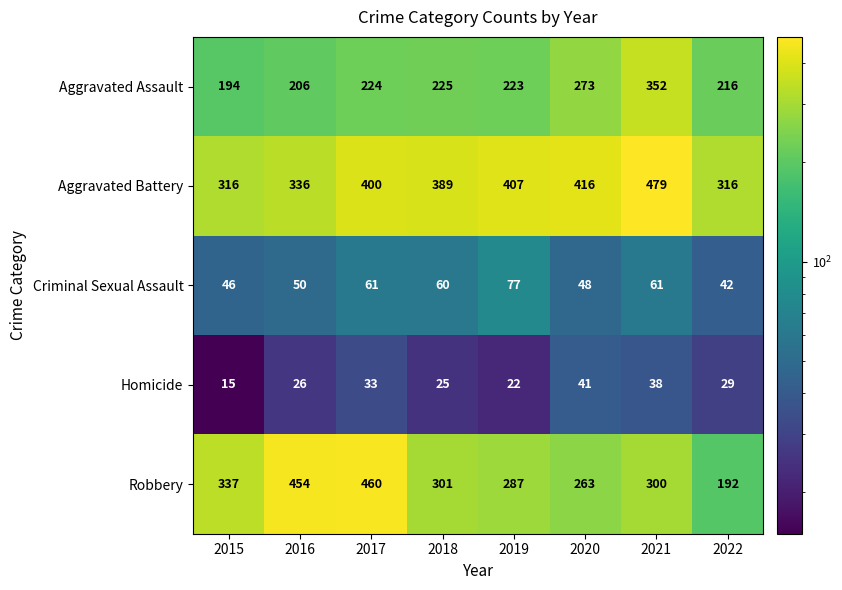

True or false: Robbery has a value of 153 at 2016.

False